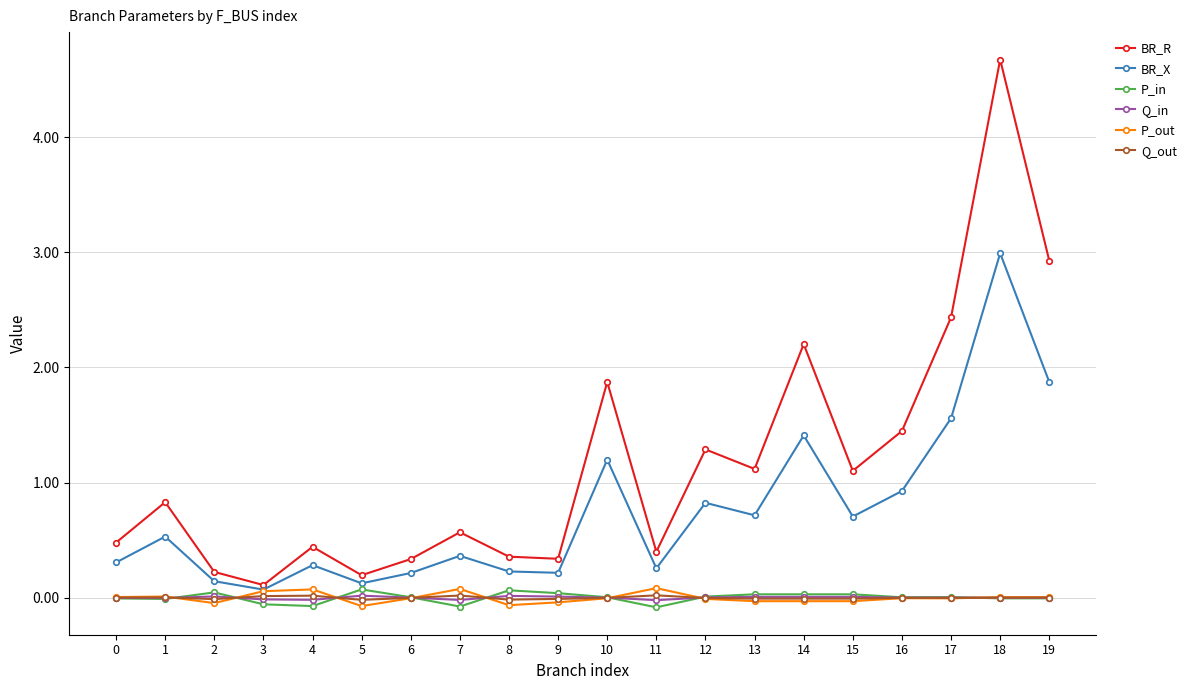

True or false: Q_in and BR_R cross at least once.

False